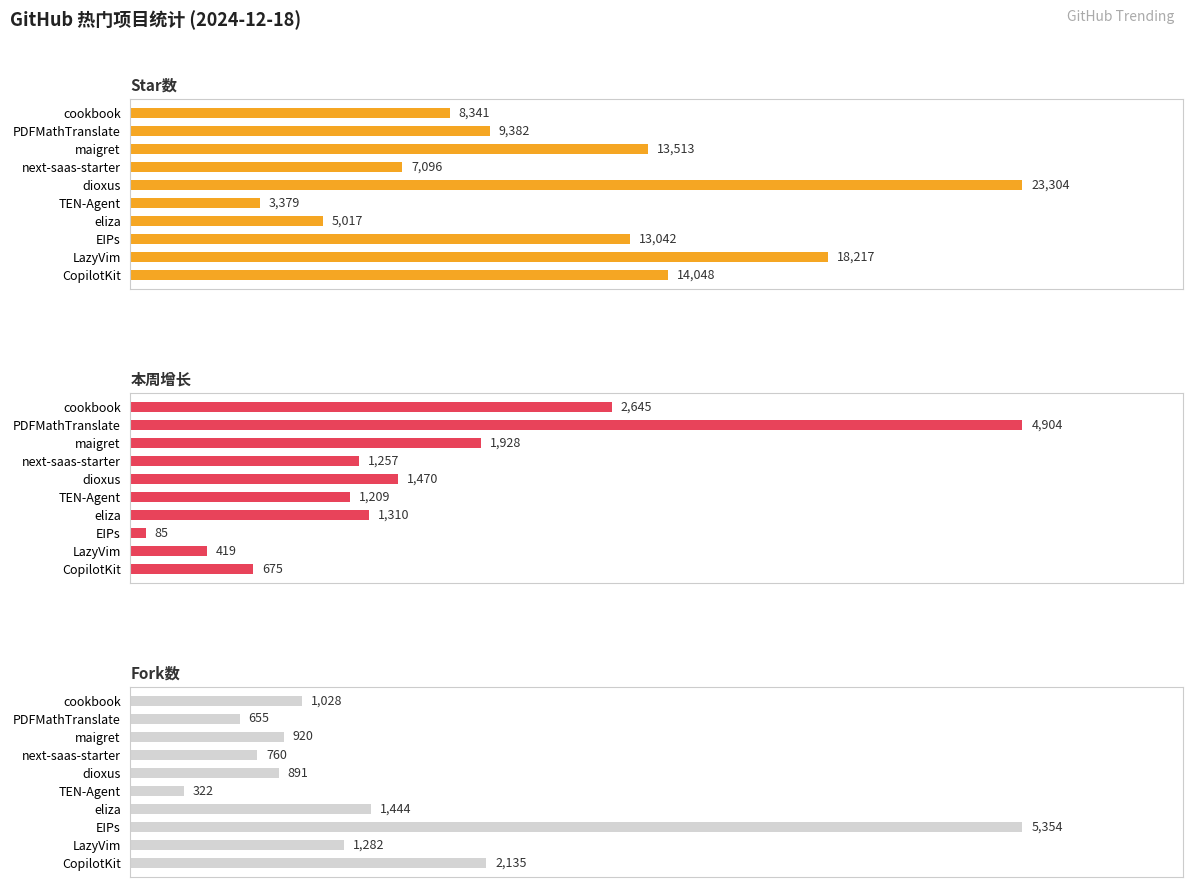

How many values in the 本周增长 series exceed 1310?

4